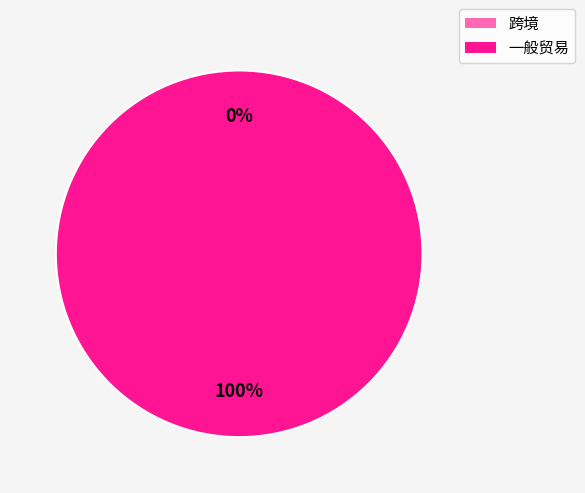

The 跨境 slice represents 0% of the pie. True or false?

True